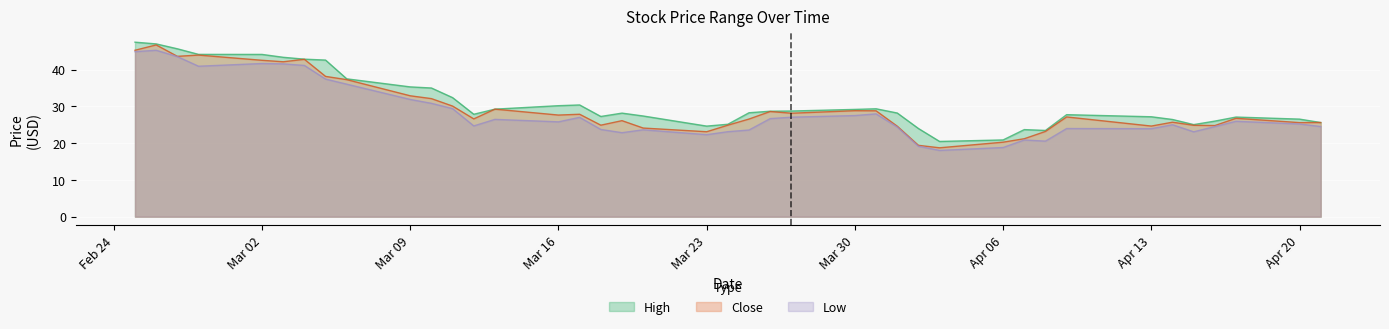

What is the average value of the Close series?

29.6